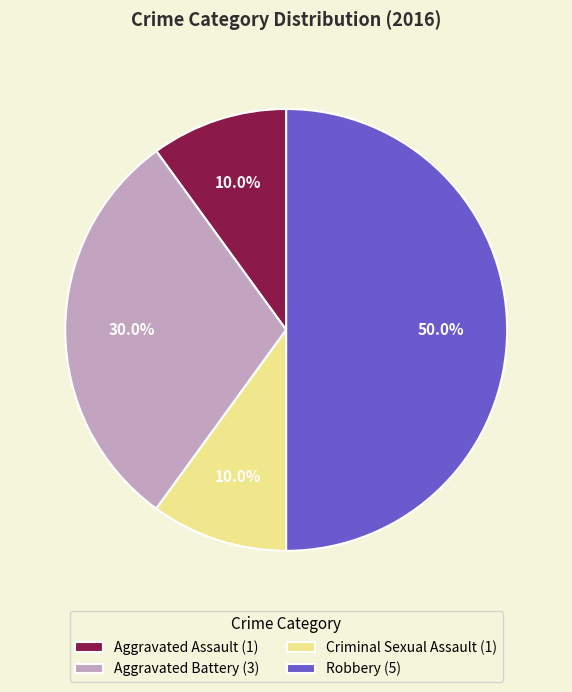

The Aggravated Assault slice represents 10% of the pie. True or false?

True